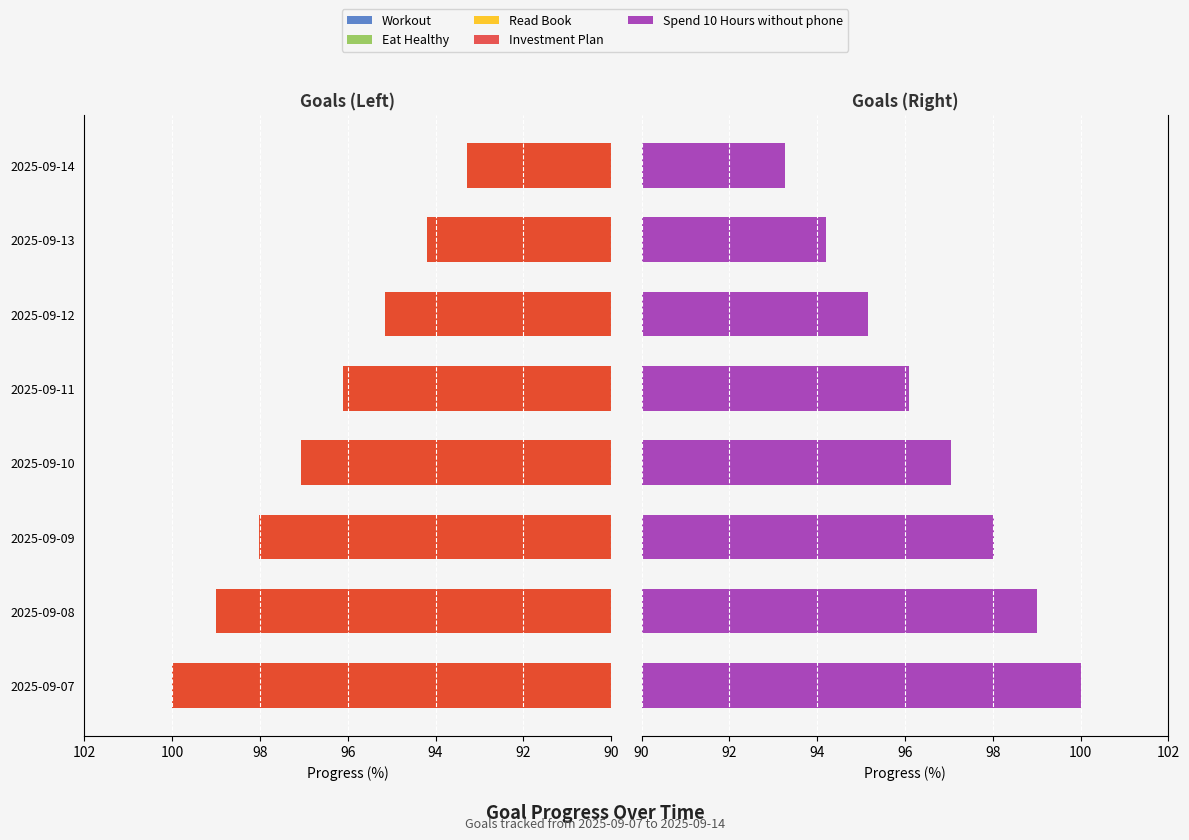

What is the maximum value shown in the chart?

100.0